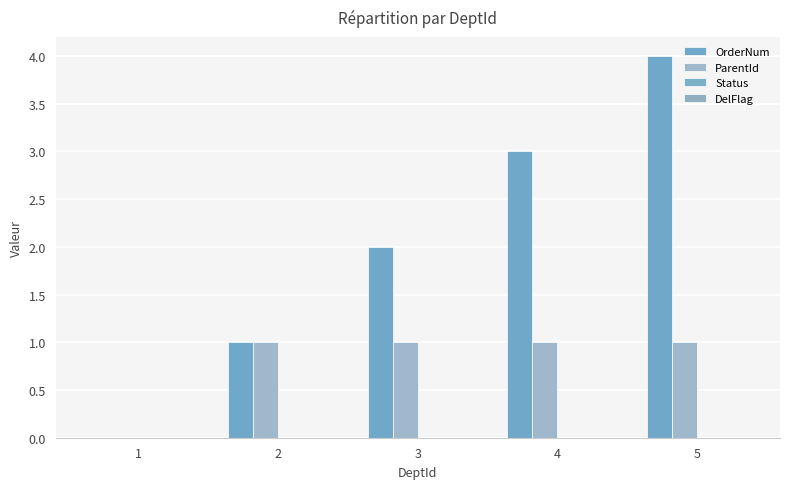

At 5, list the series in order from smallest to largest.

Status, DelFlag, ParentId, OrderNum